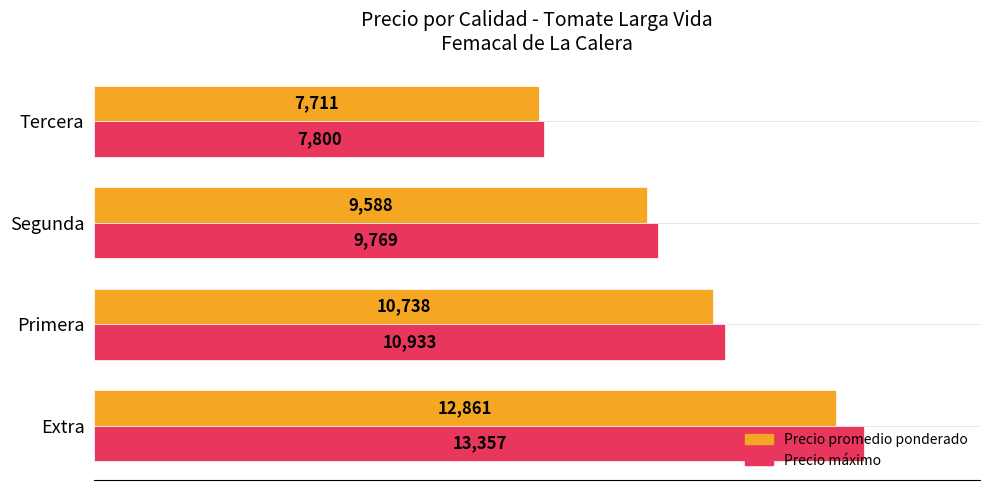

The Precio máximo series shows 1741 at Tercera. True or false?

False